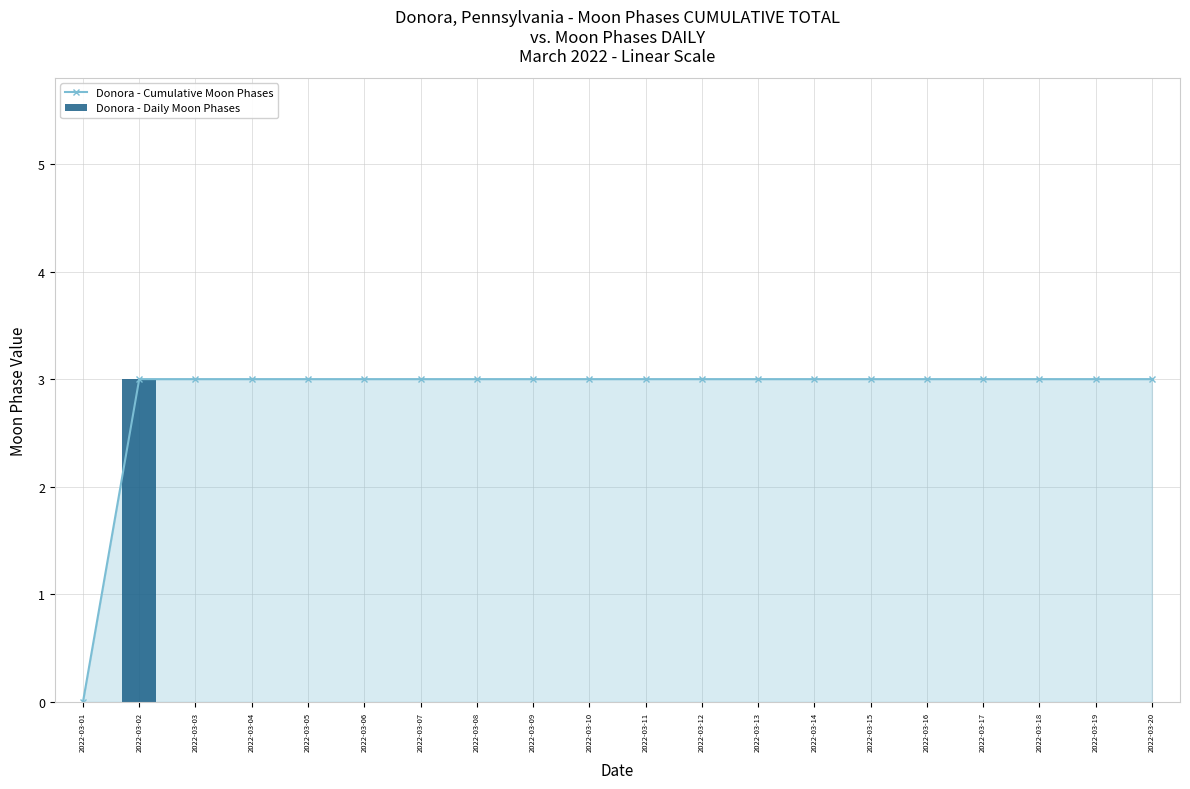

The value of Donora - Cumulative Moon Phases at 2022-03-20 is 5. True or false?

False